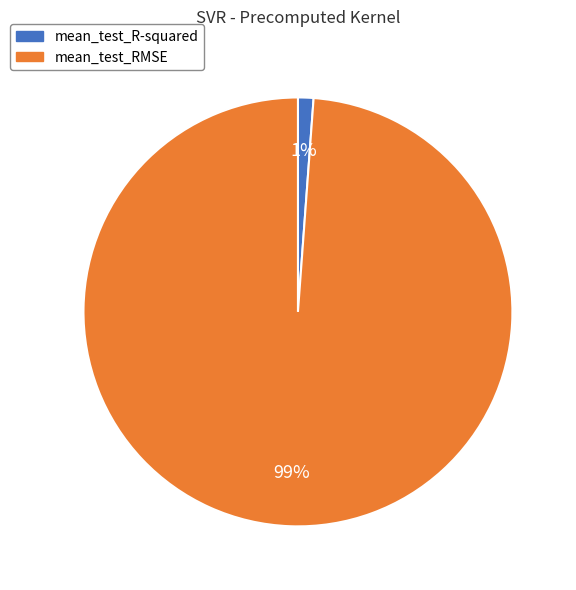

Do mean_test_RMSE and mean_test_R-squared together represent more than half of the pie?

Yes